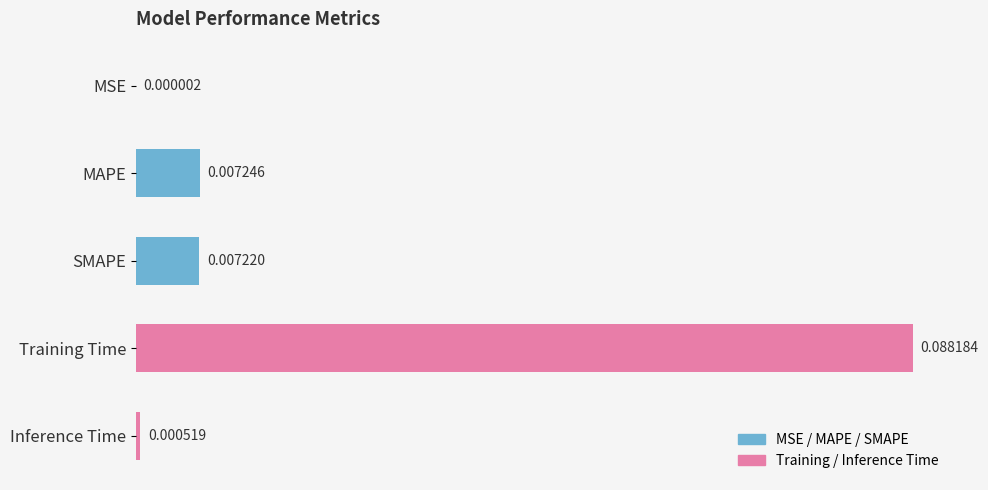

Which label corresponds to the largest value in the chart?

Training Time